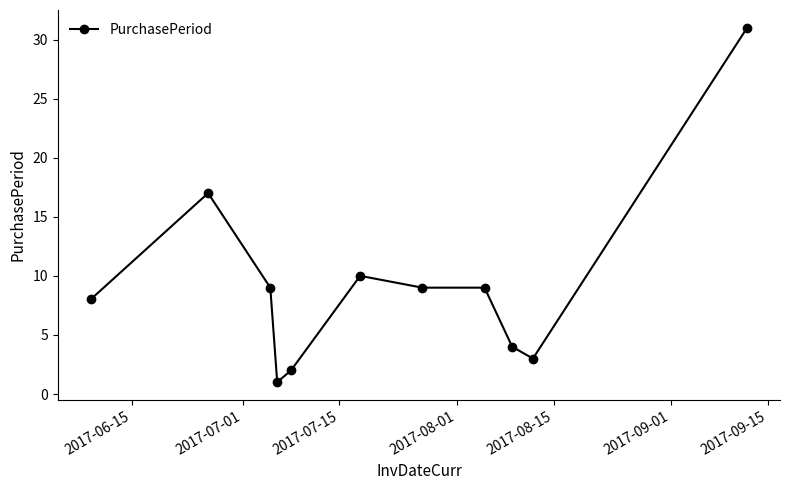

True or false: there are more than 1 points higher than both neighbors.

True